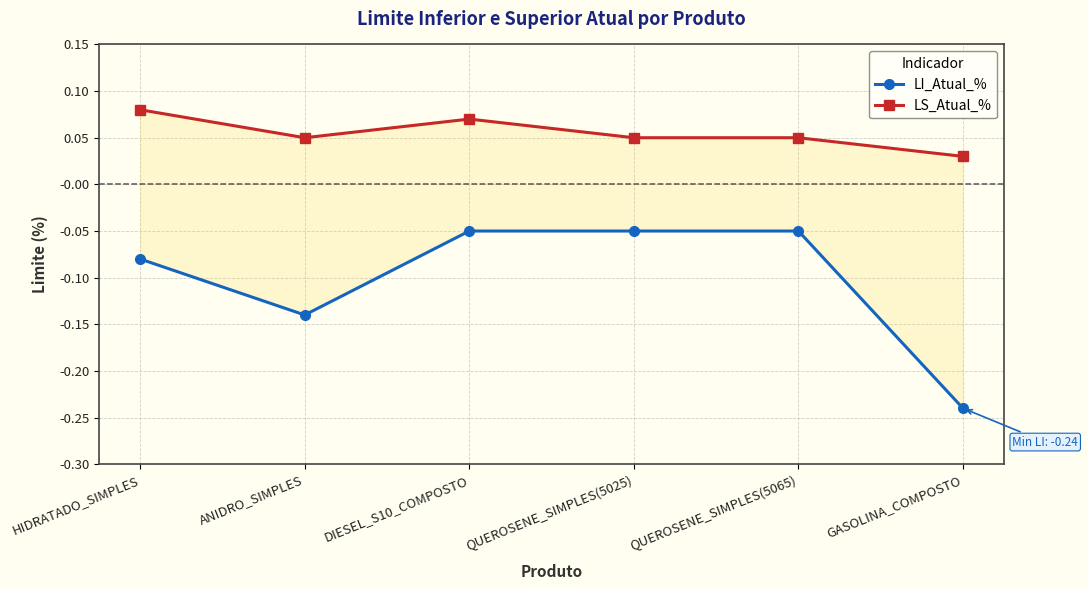

Reading right to left, what are all the values shown in this chart?

LI_Atual_%: GASOLINA_COMPOSTO=-0.2	QUEROSENE_SIMPLES(5065)=-0.1	QUEROSENE_SIMPLES(5025)=-0.1	DIESEL_S10_COMPOSTO=-0.1	ANIDRO_SIMPLES=-0.1	HIDRATADO_SIMPLES=-0.1
LS_Atual_%: GASOLINA_COMPOSTO=0.0	QUEROSENE_SIMPLES(5065)=0.1	QUEROSENE_SIMPLES(5025)=0.1	DIESEL_S10_COMPOSTO=0.1	ANIDRO_SIMPLES=0.1	HIDRATADO_SIMPLES=0.1